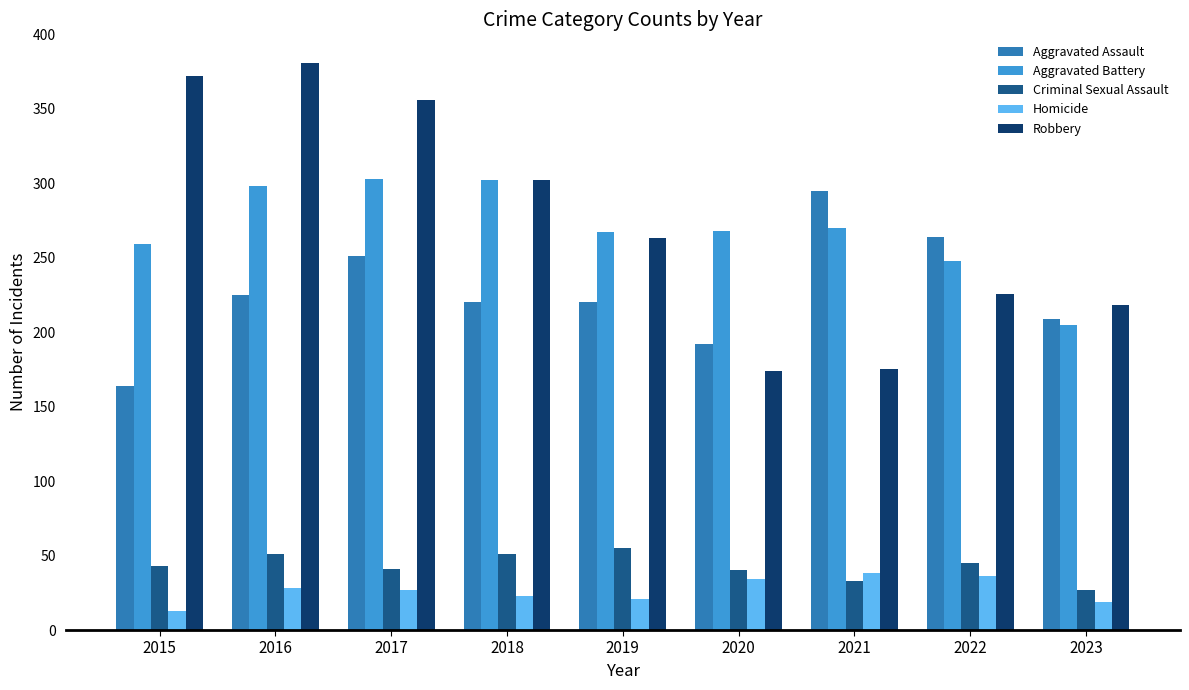

Is it true that Robbery equals 175 at 2021?

True